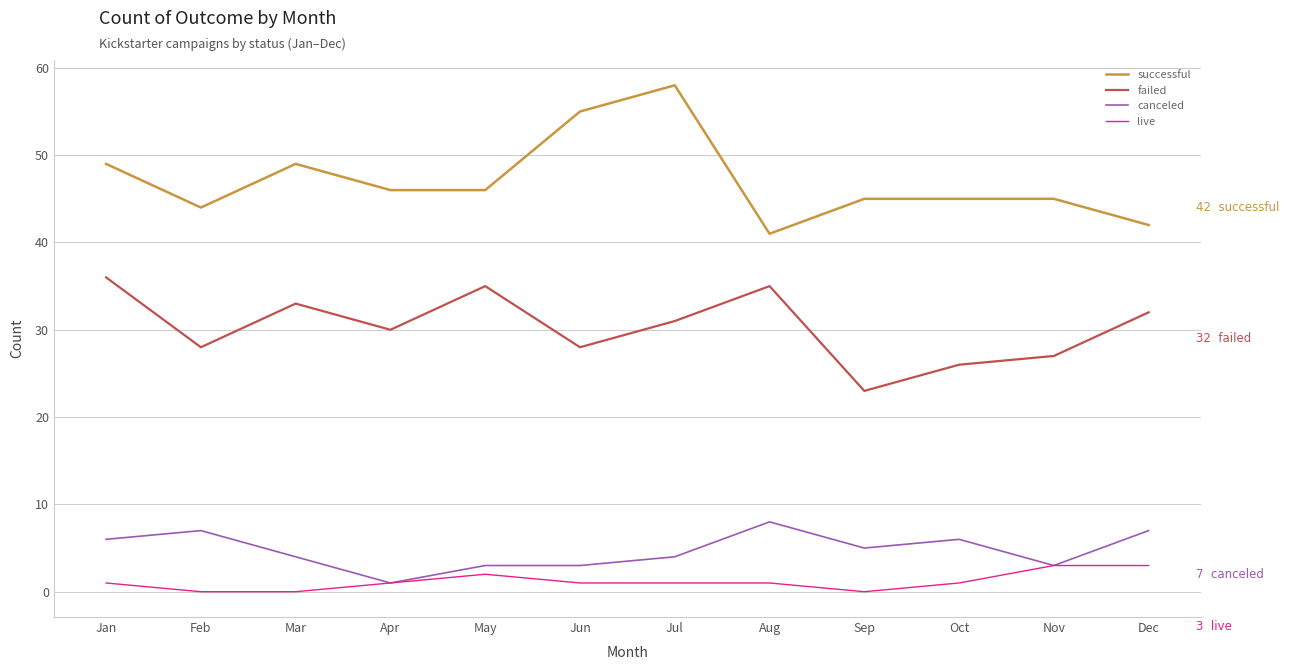

What value does the successful series have at Feb, to the nearest 10?

40